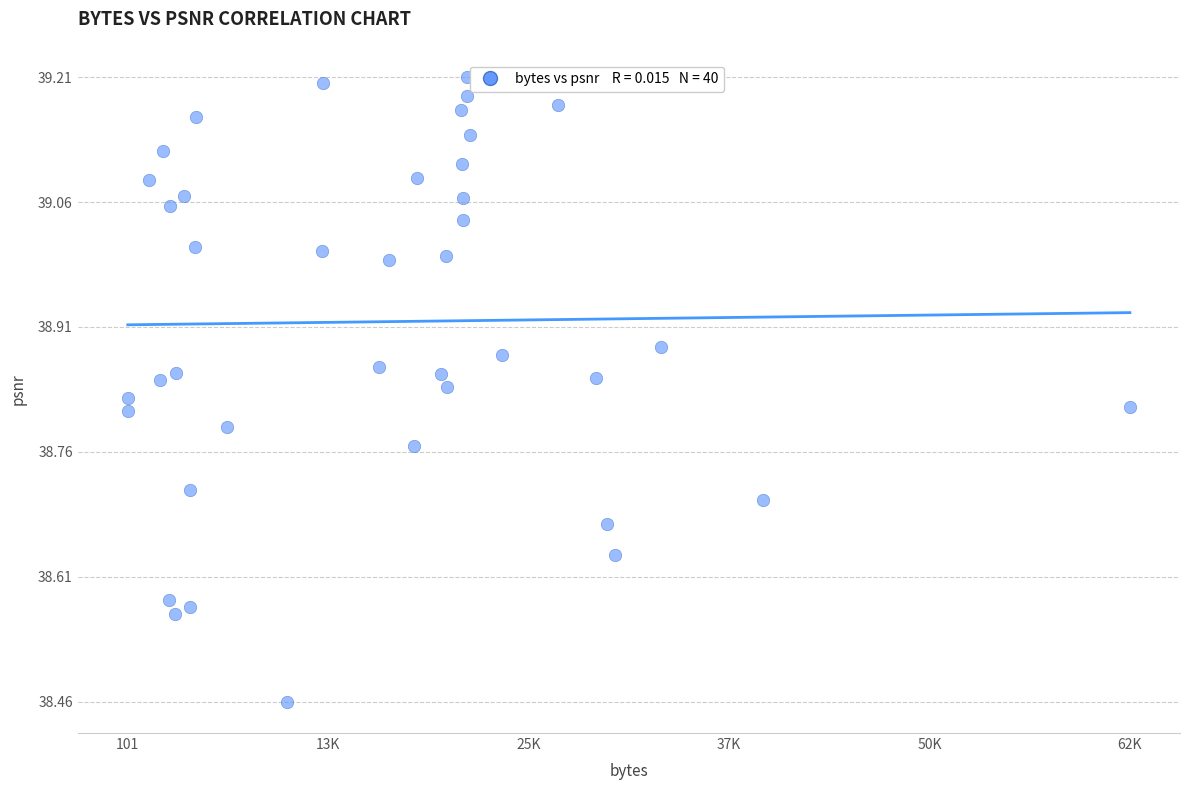

What is the range of X values (max minus min)?

62156.0